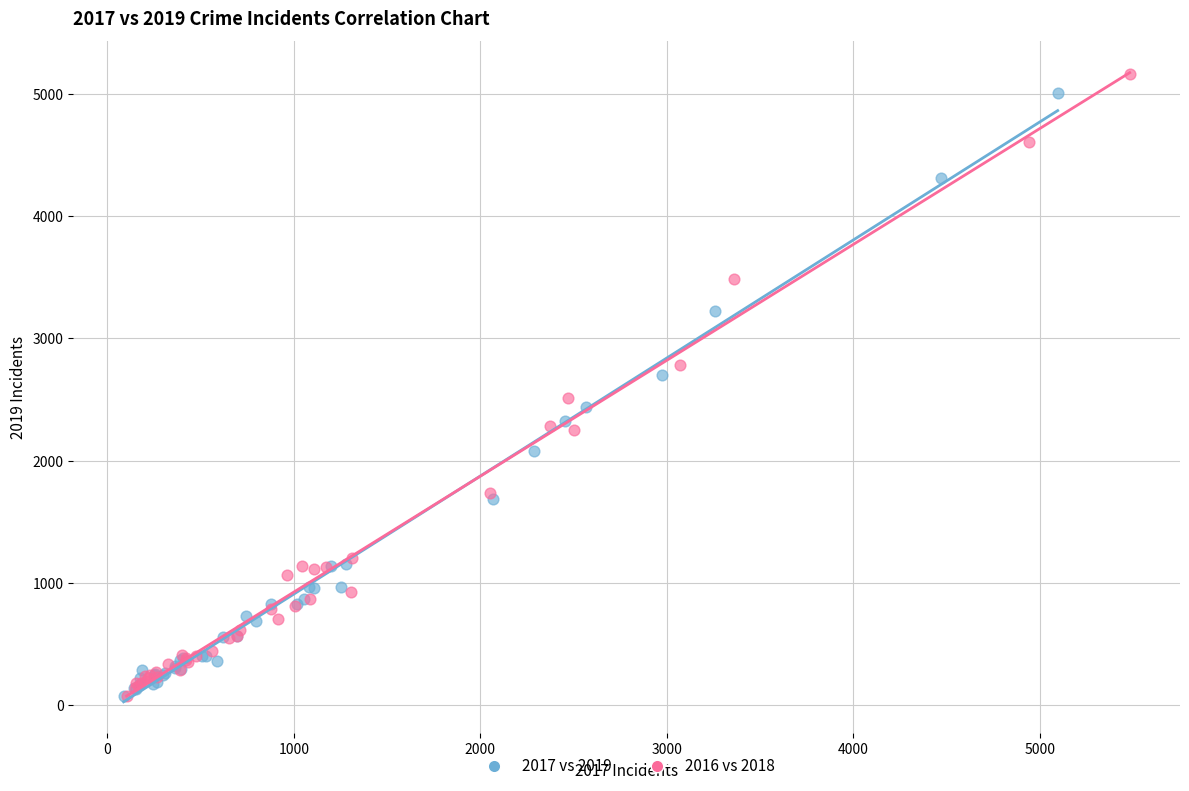

What are all the series names shown in the legend?

2017 vs 2019, 2016 vs 2018